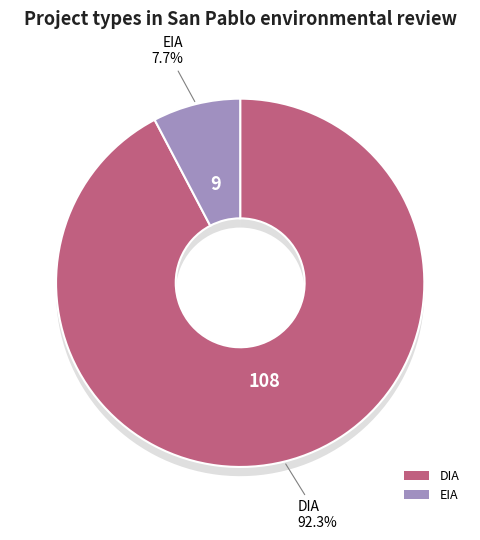

How many slices are in this pie chart?

2